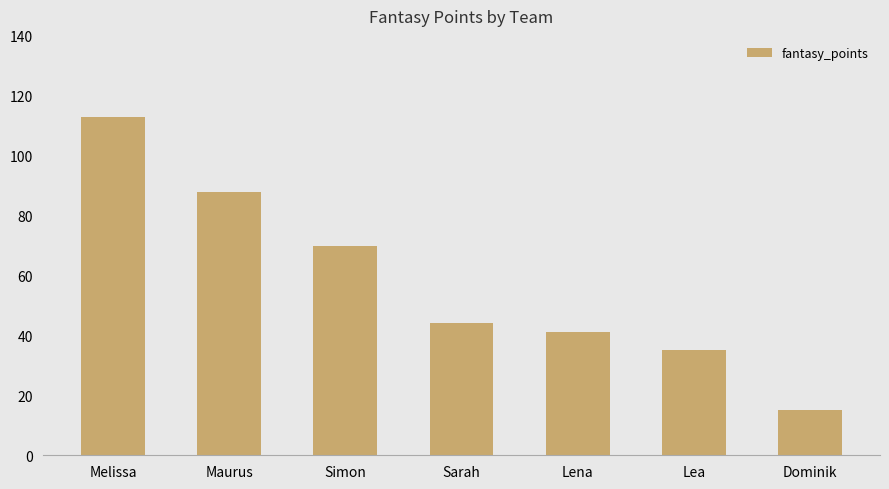

At which category does the chart reach its peak across all series?

Melissa